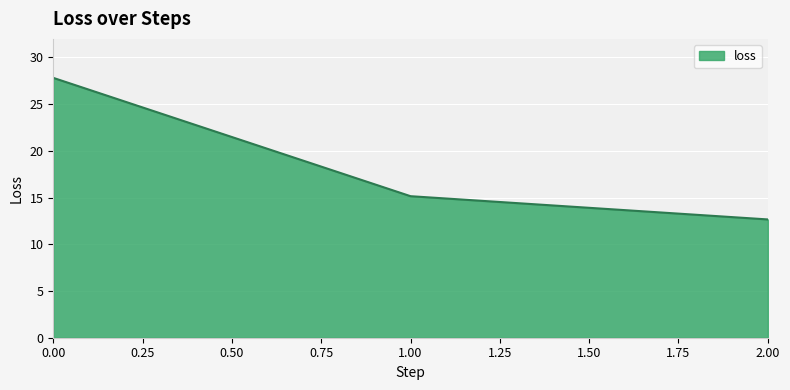

What is the average value?

18.5